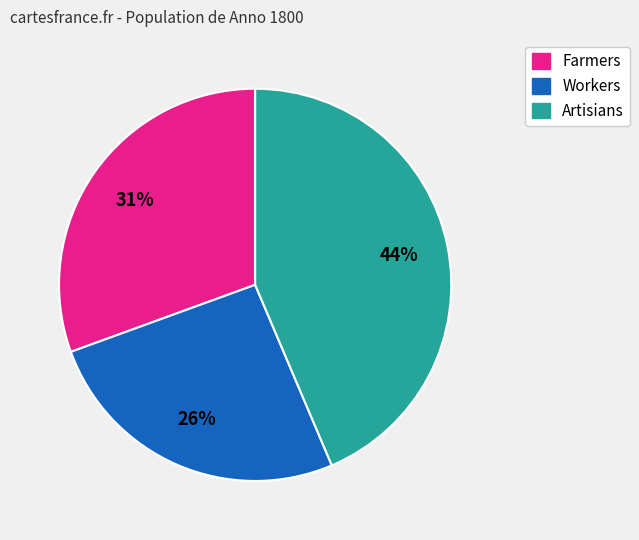

Rank the categories by value from lowest to highest.

Workers, Farmers, Artisians